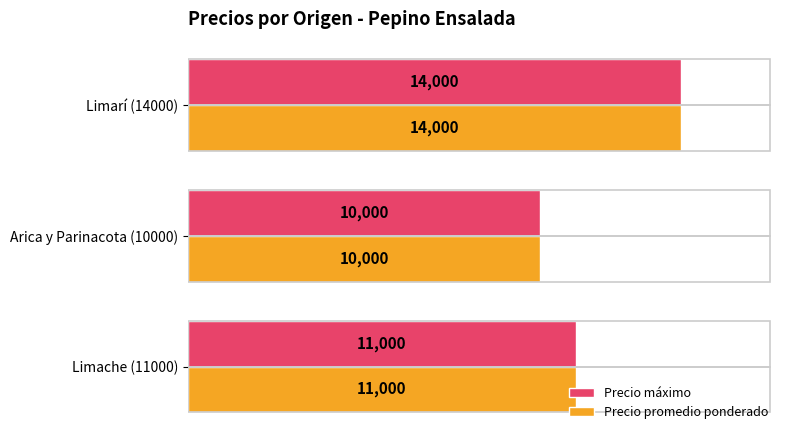

How many data points does each series have?

3